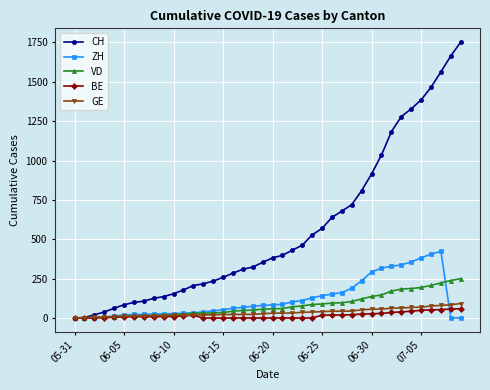

Which series has the largest total across all categories?

CH